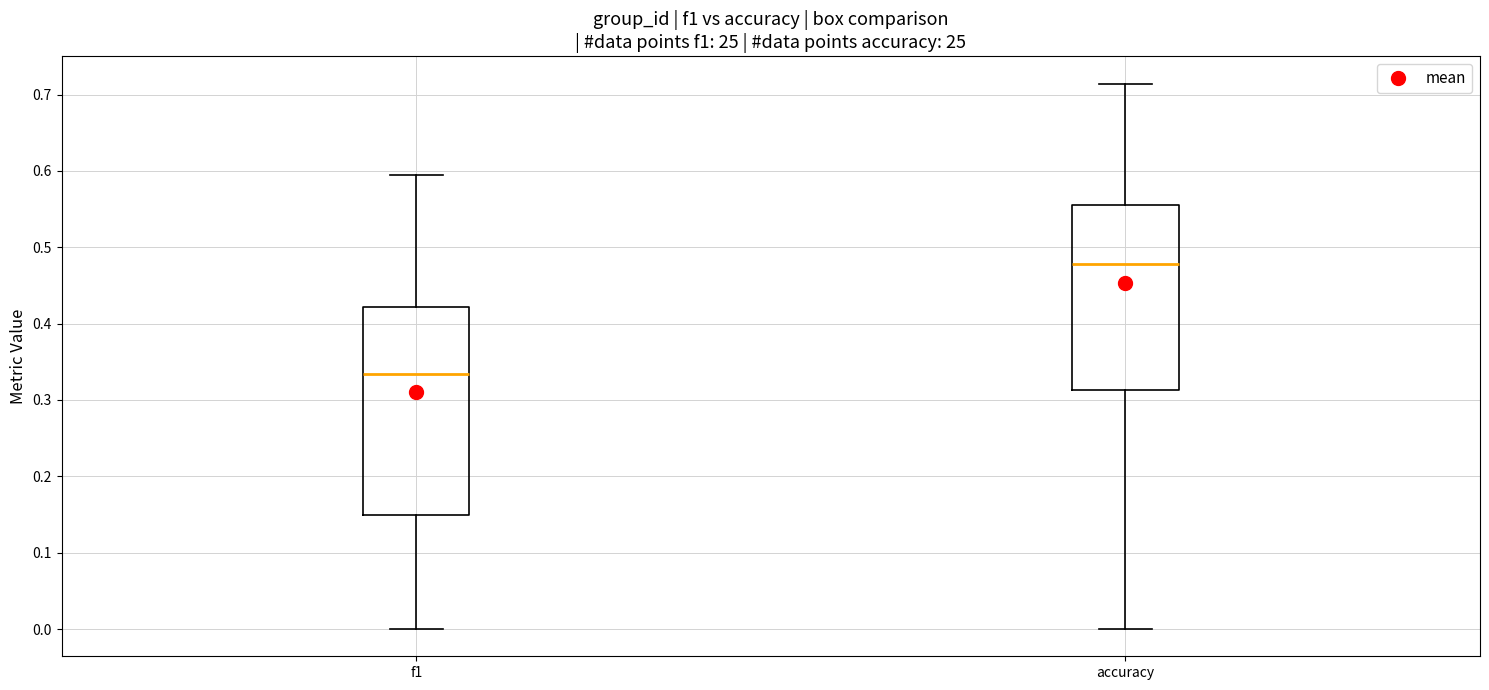

Where does the upper whisker of the box for f1 end on the y-axis? The values are not printed on the chart, so give them approximately, as read against the axis.

0.60